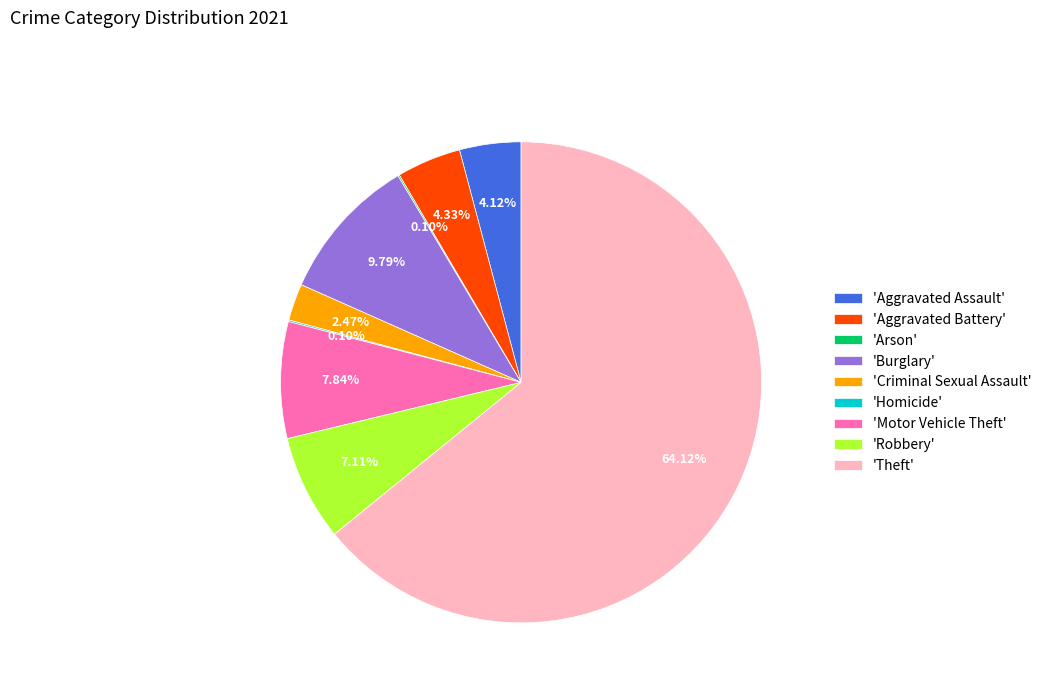

Which slice is the largest?

'Theft'